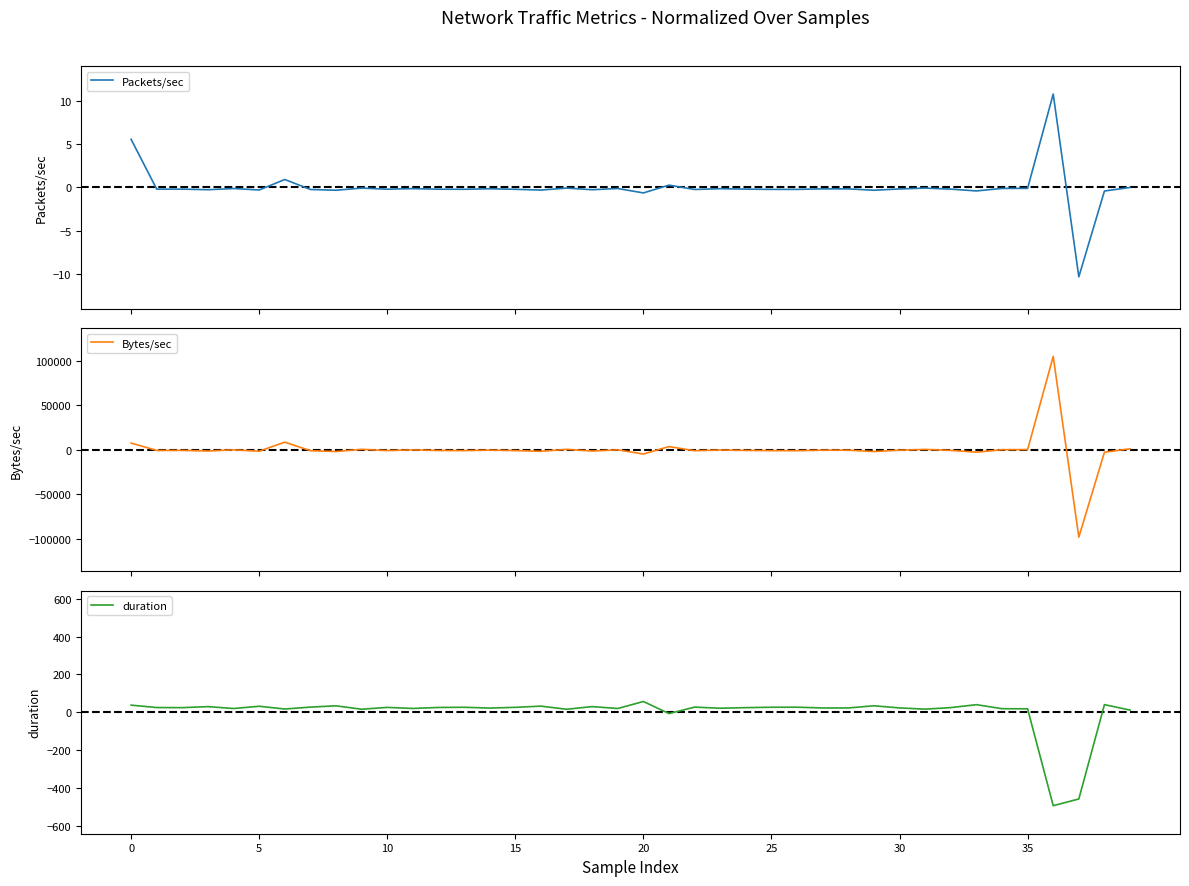

At which category is the sum across all series the highest?

36